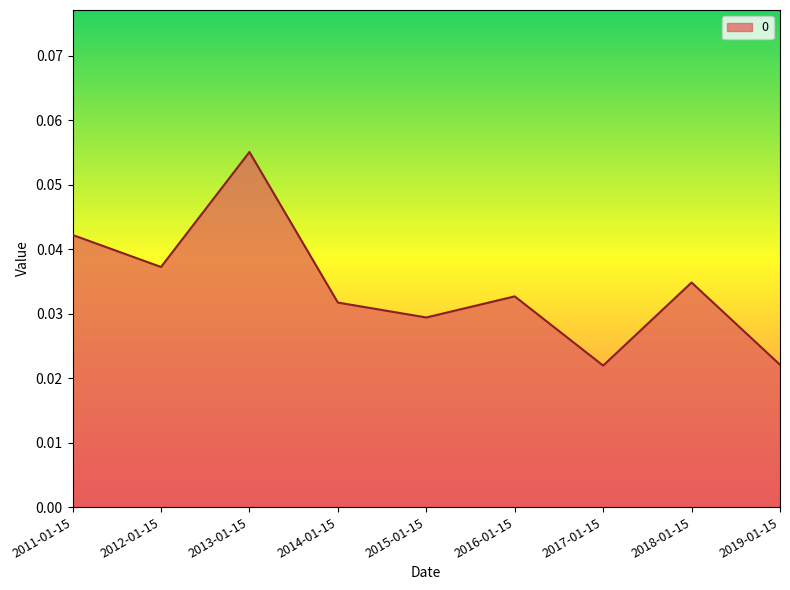

At which category does the chart reach its peak across all series?

2013-01-15